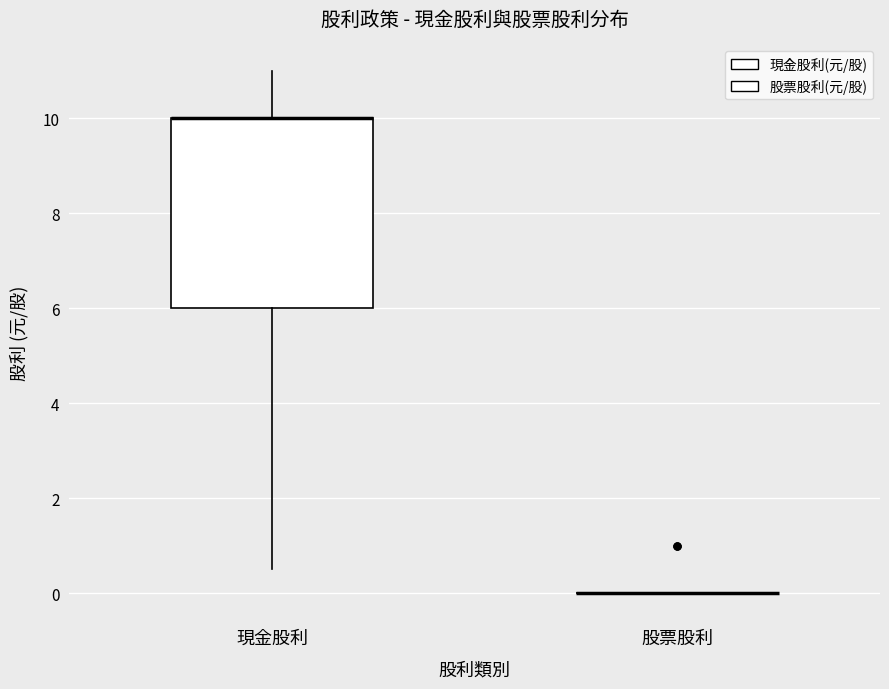

Where is the upper edge of the box for 現金股利 on the y-axis? The values are not printed on the chart, so give them approximately, as read against the axis.

10.0